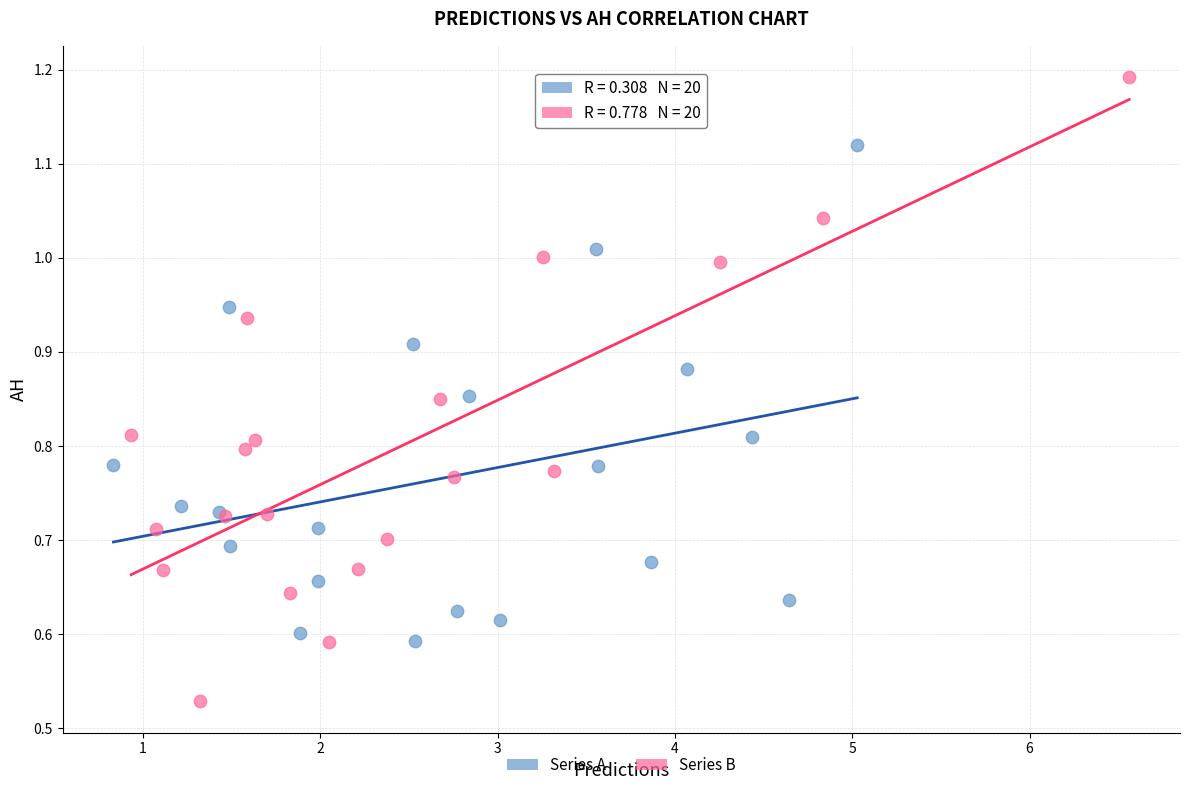

Which series reaches the maximum Y coordinate?

Series B